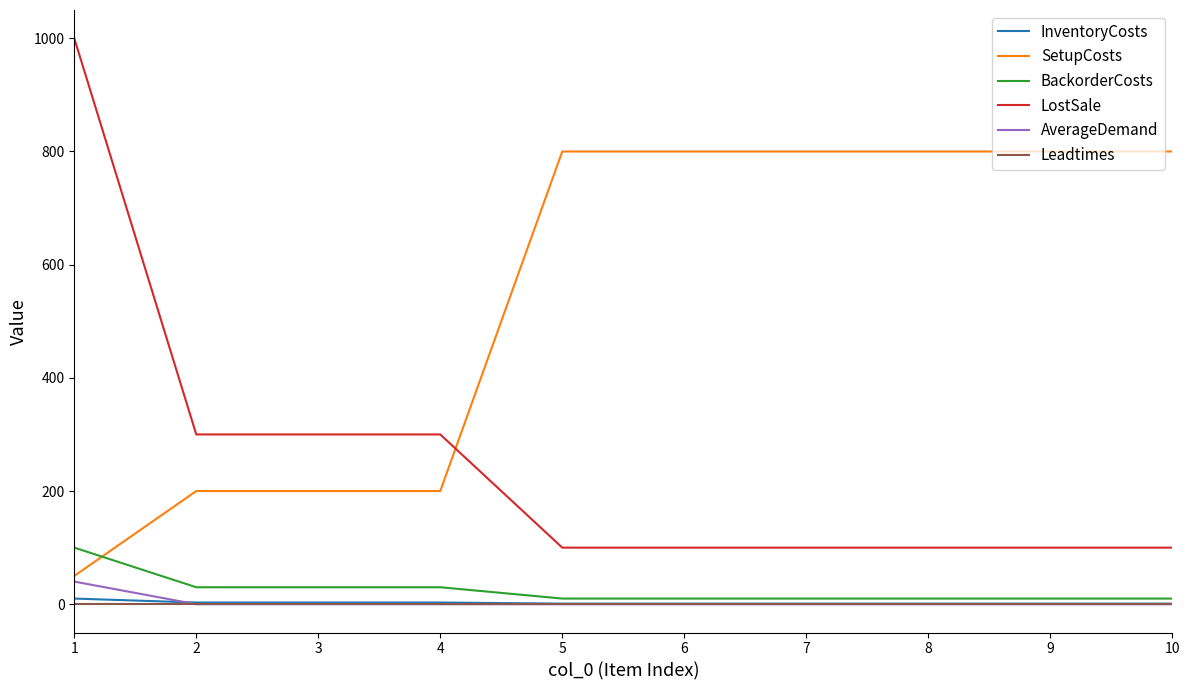

What is the spread (max minus min) of values at 4?

300